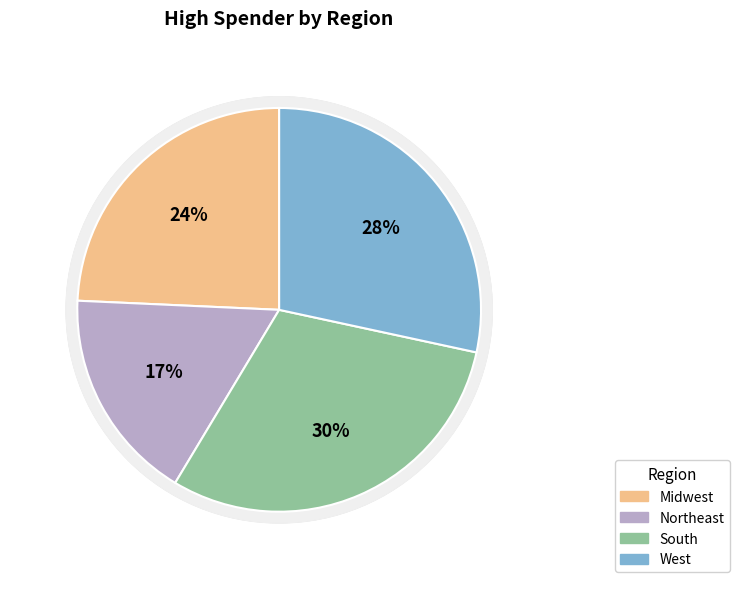

Rank the categories by value from lowest to highest.

Northeast, Midwest, West, South